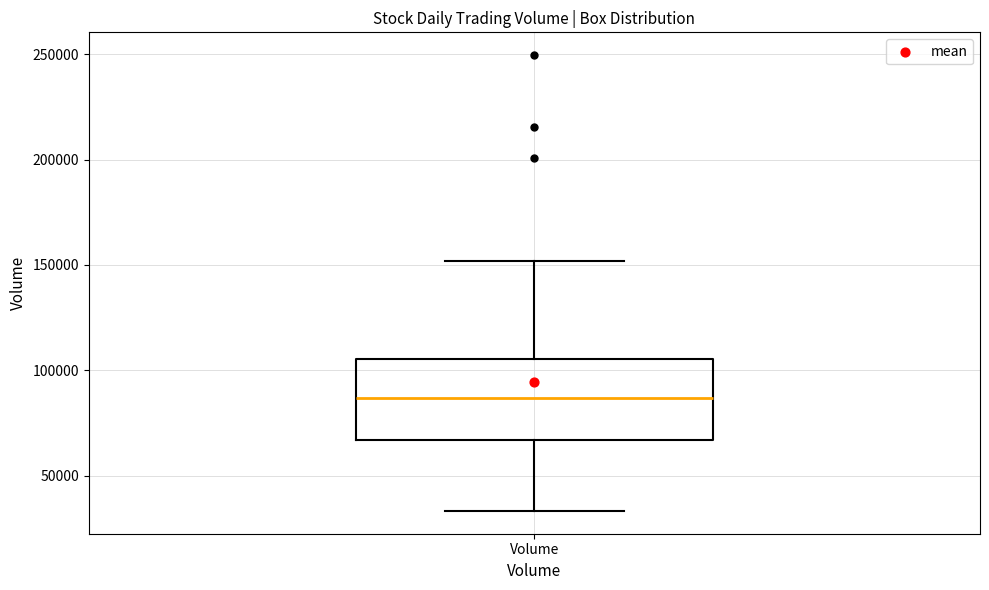

Read this box plot against the y-axis: the position of the median line, the range covered by the box, and the ends of both whiskers. The values are not printed on the chart, so give them approximately, as read against the axis.

median 85000, box 65000 to 105000, whiskers 35000 to 150000